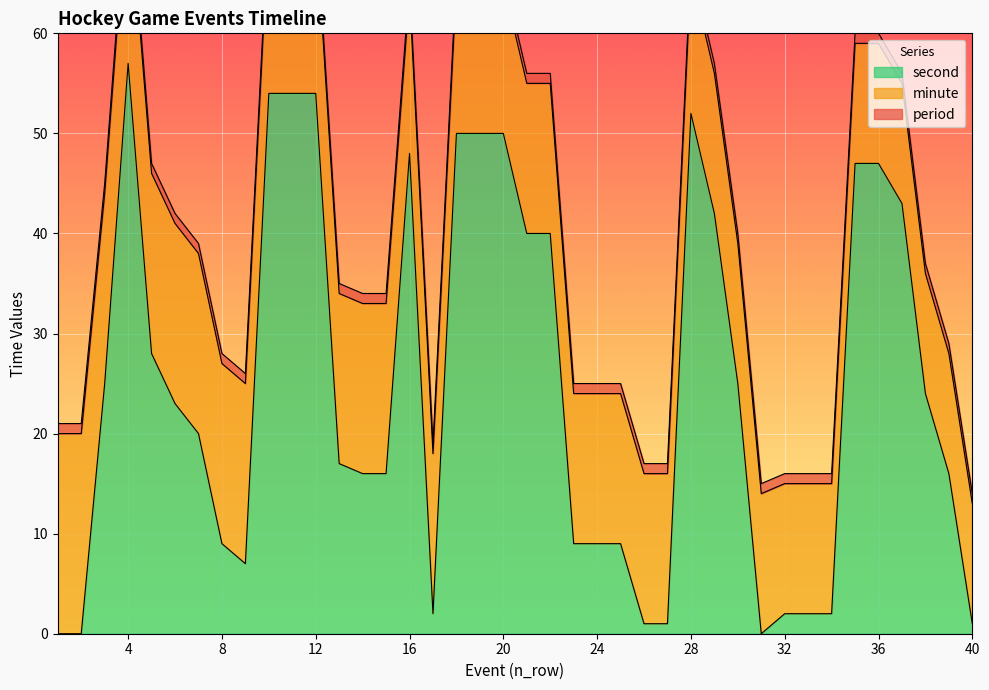

True or false: second has a value of 30 at 13.

False